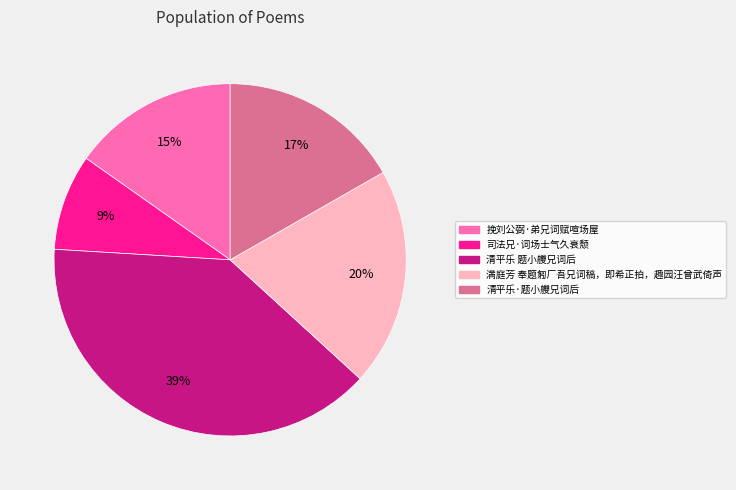

To the nearest percent, what portion does 司法兄·词场士气久衰颓 represent?

9%